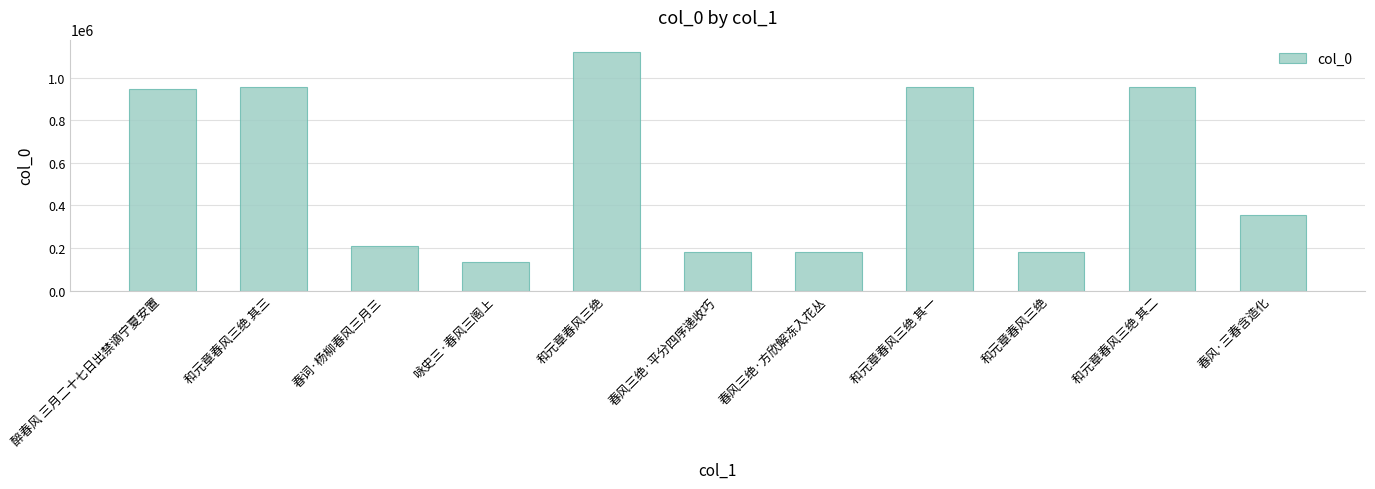

How many values are below 355045?

5